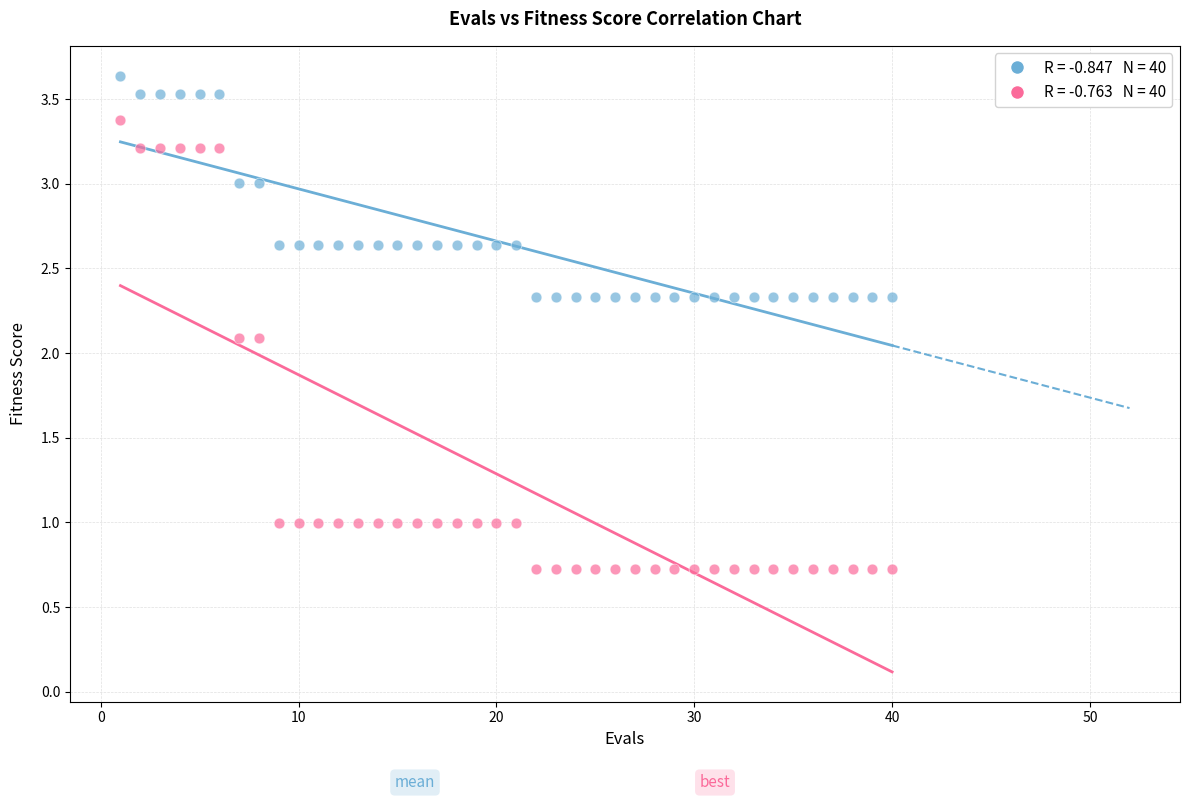

Across all data points, what is the range of Y values (max minus min)?

2.9